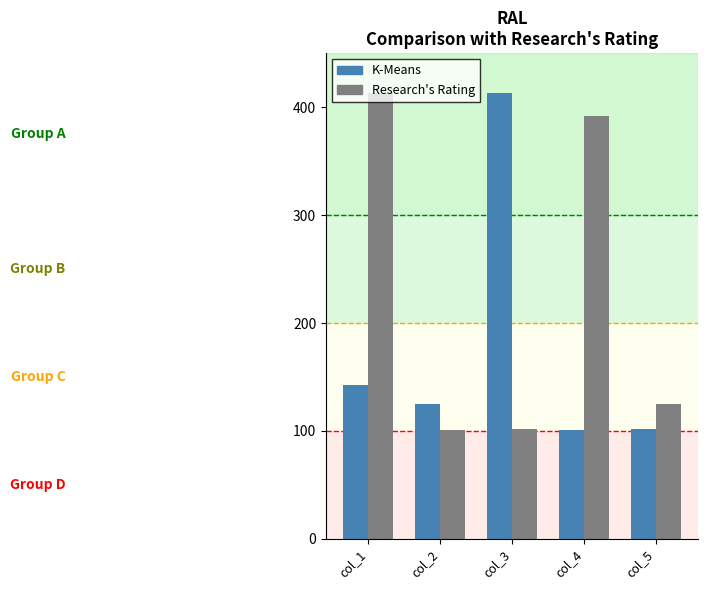

The value of K-Means at col_3 is 567. True or false?

False